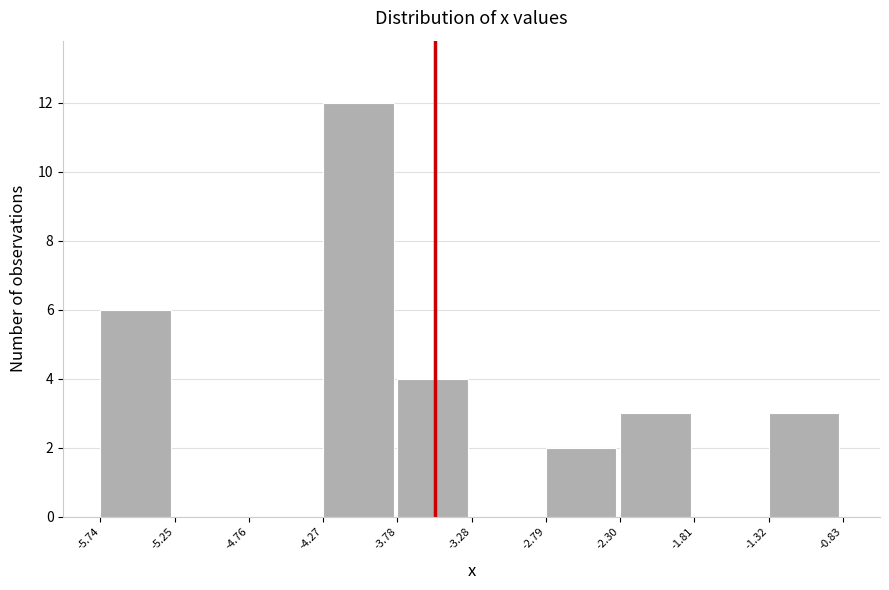

Reading left to right, list every bar in this chart as the range it spans on the x-axis followed by its height. The values are not printed on the chart, so give them approximately, as read against the axis.

-5.74 to -5.25: 6
-5.25 to -4.76: 0
-4.76 to -4.27: 0
-4.27 to -3.78: 12
-3.78 to -3.28: 4
-3.28 to -2.79: 0
-2.79 to -2.30: 2
-2.30 to -1.81: 3
-1.81 to -1.32: 0
-1.32 to -0.83: 3